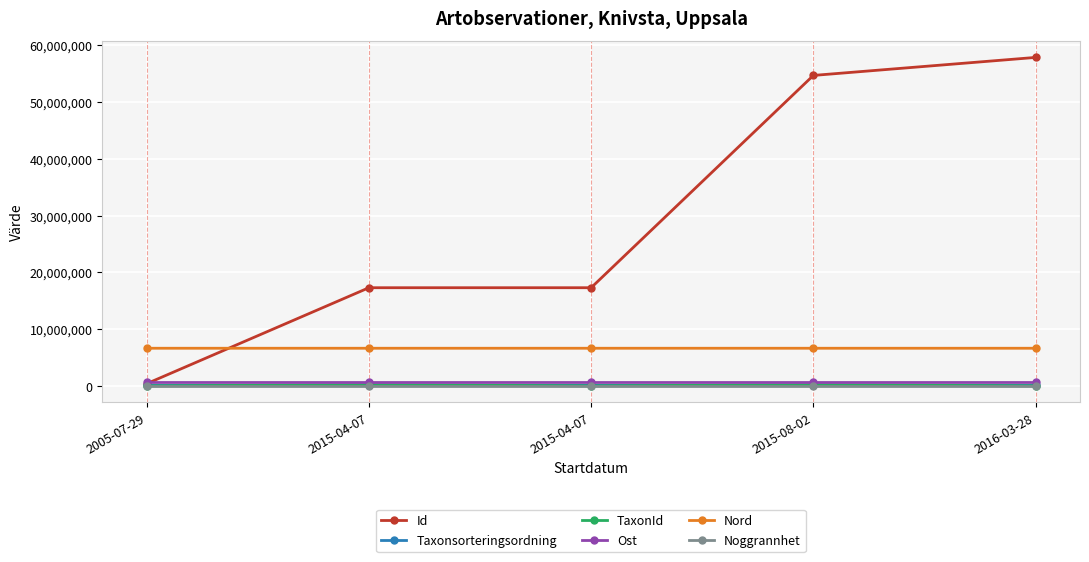

True or false: Nord has a value of 6631015 at 2015-04-07.

True